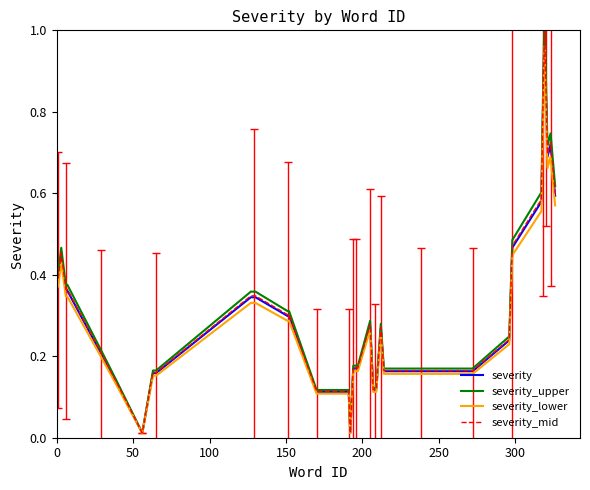

True or false: severity_lower has more than 2 points higher than both neighbors.

True